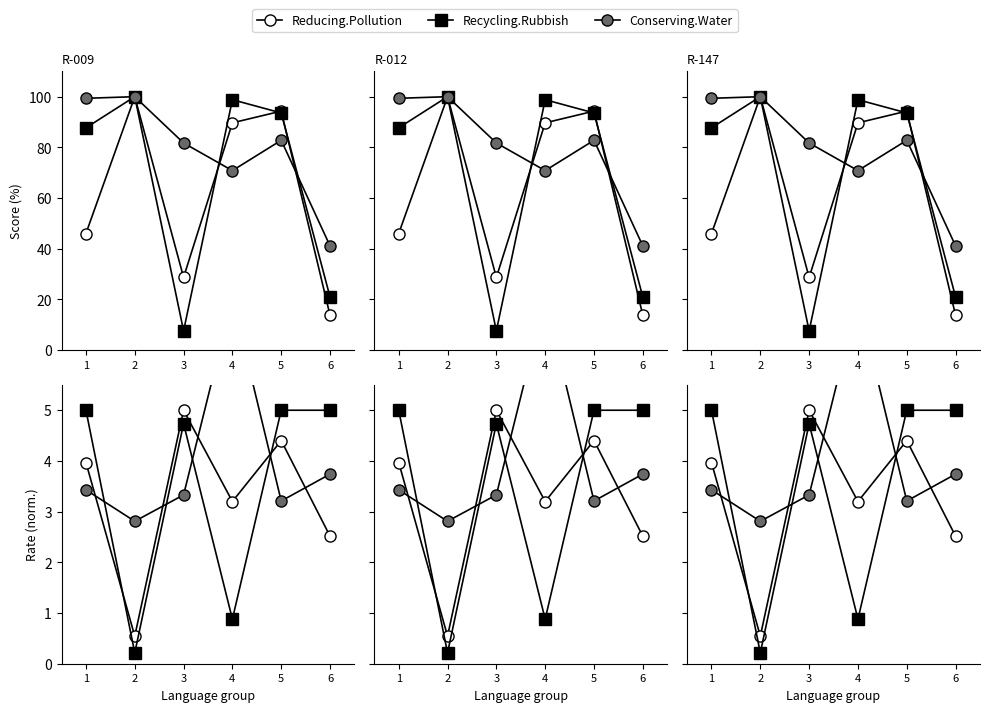

The value of Recycling.Rubbish at 6 is 4.3. True or false?

False